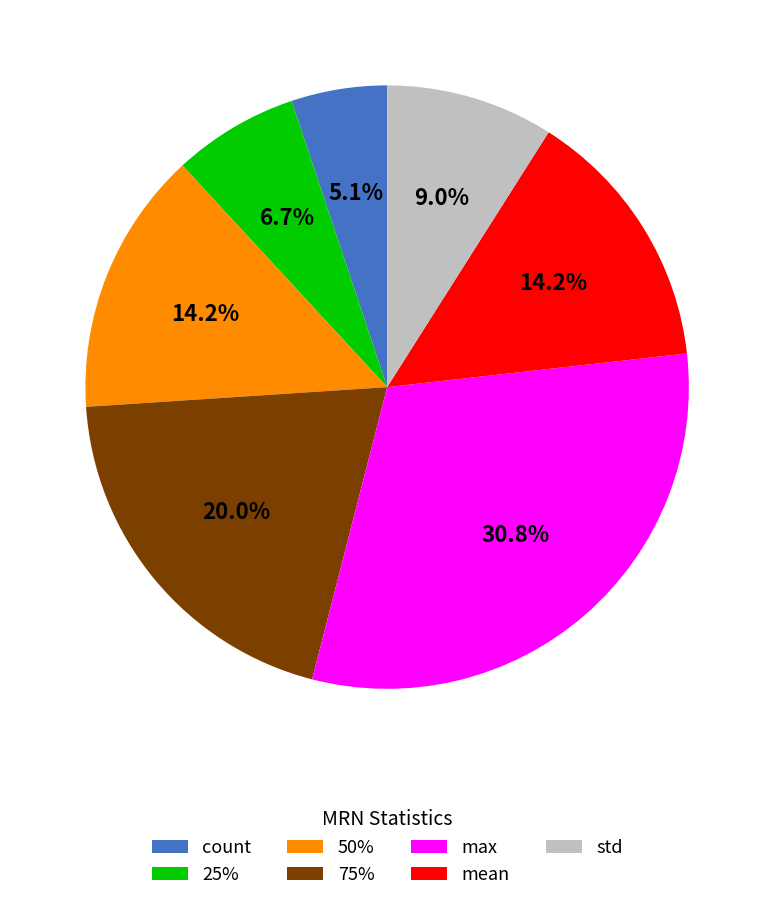

How many segments does this pie chart have?

7